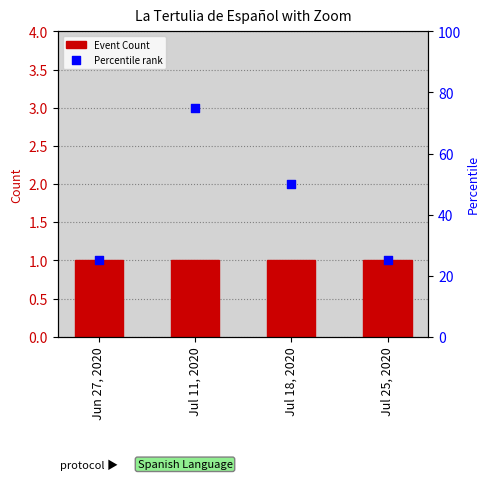

What are all the series names shown in the legend?

Event Count, Percentile rank